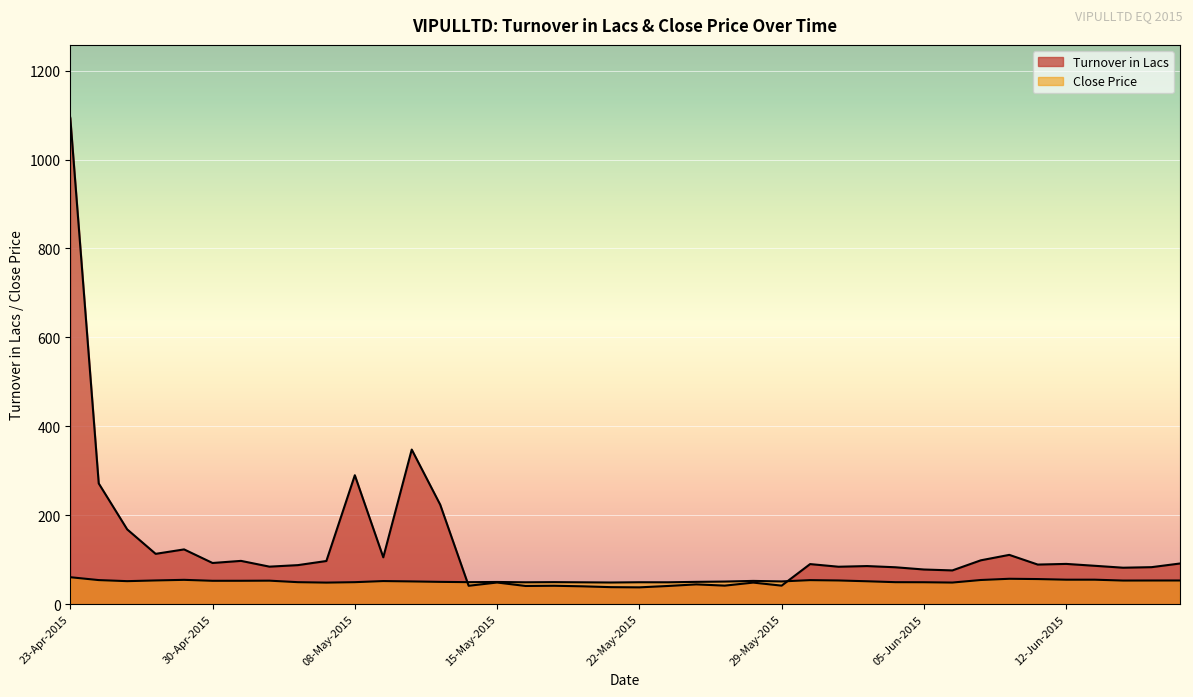

The Turnover in Lacs series shows 90.3 at 12-Jun-2015. True or false?

True